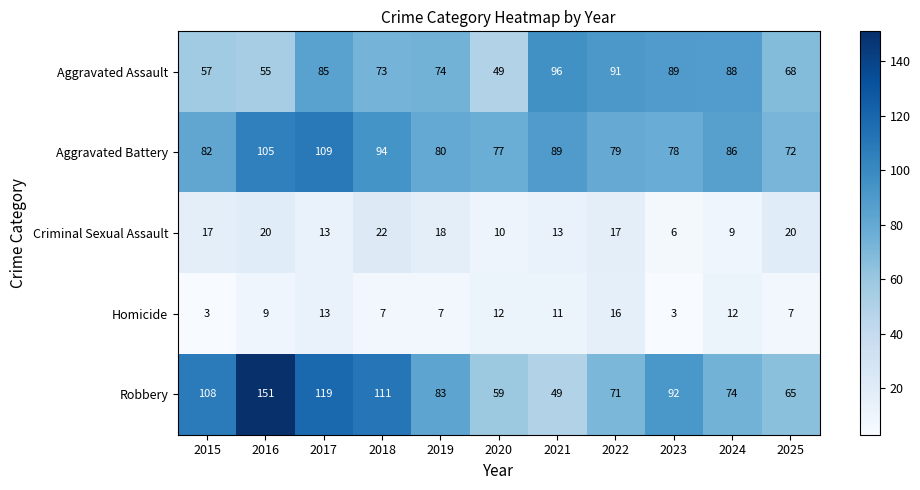

What is the total value across all series at 2016?

340